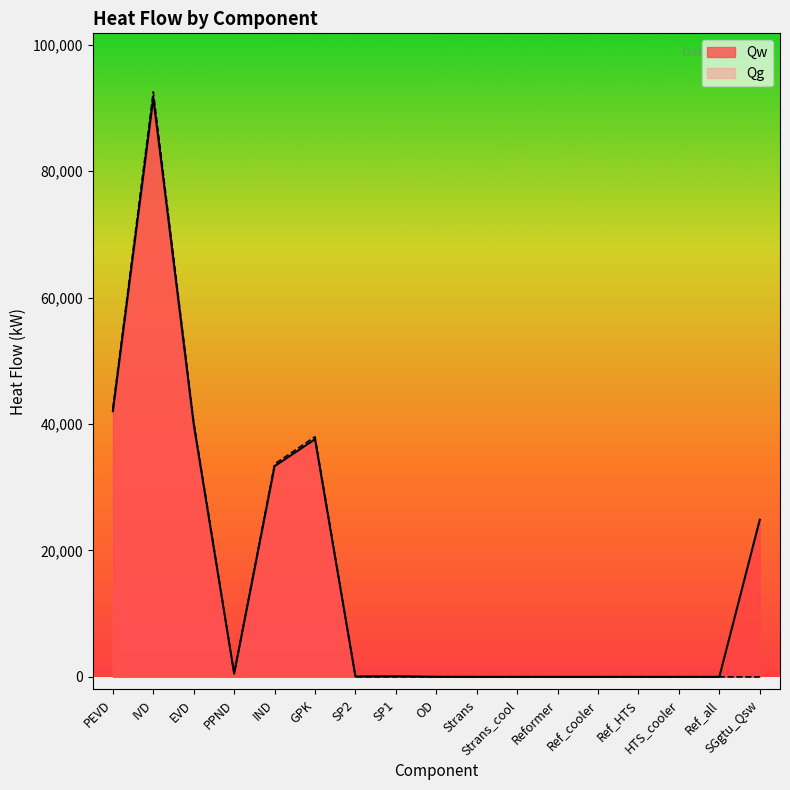

What position from the left is GPK?

6